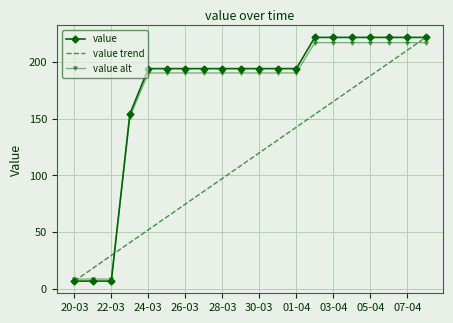

What is the smallest value displayed?

6.7